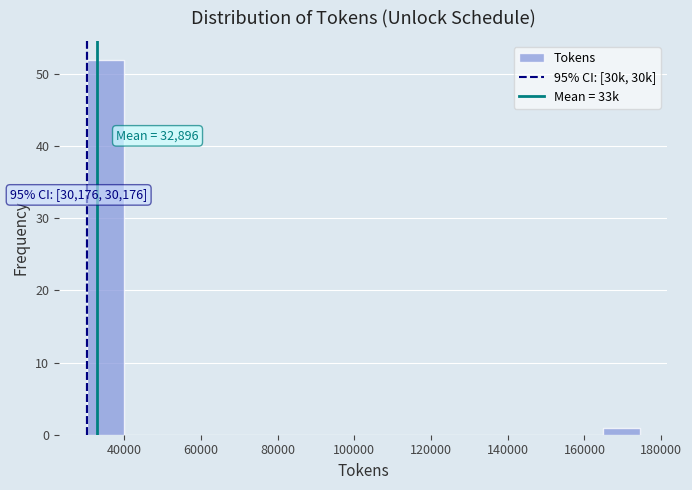

Over which range of the x-axis is the bar tallest?

30000 to 40000